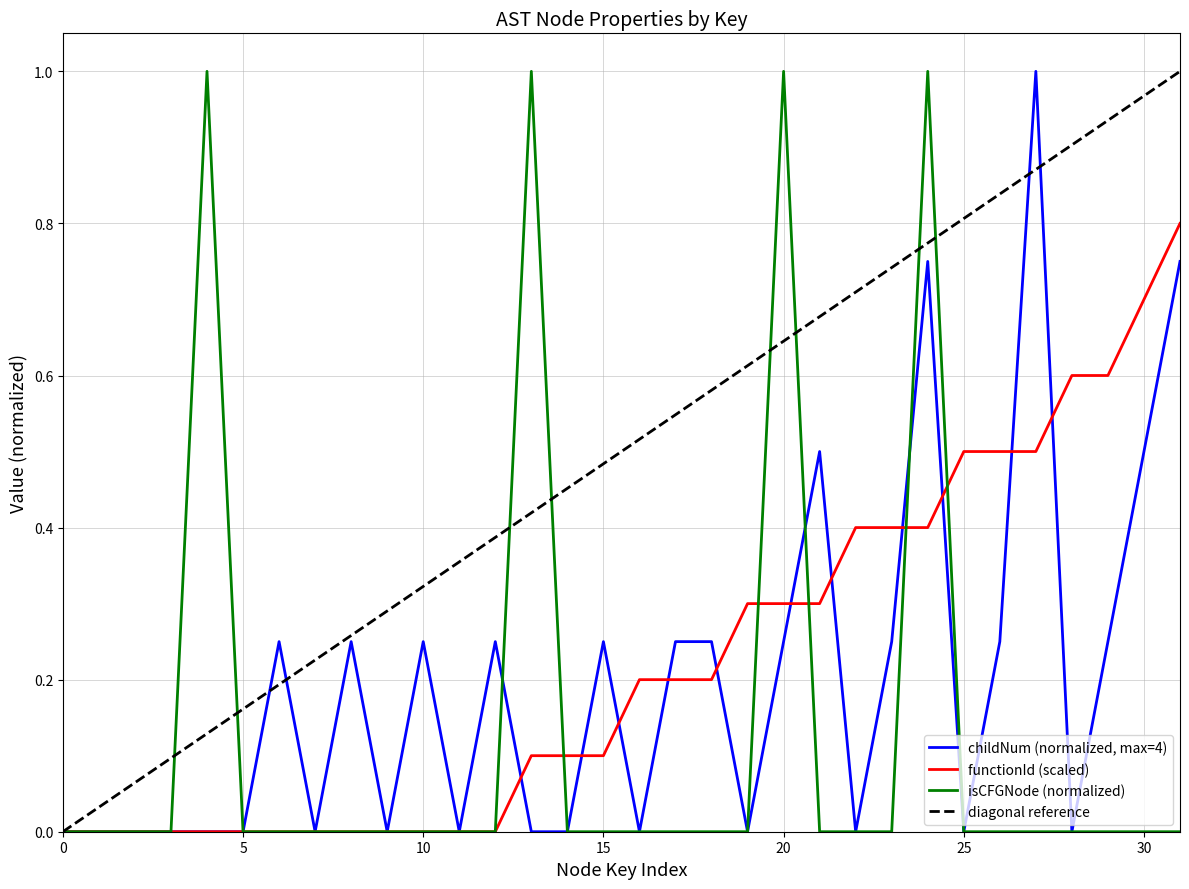

True or false: functionId (scaled) has a value of 0.3 at 0.

False